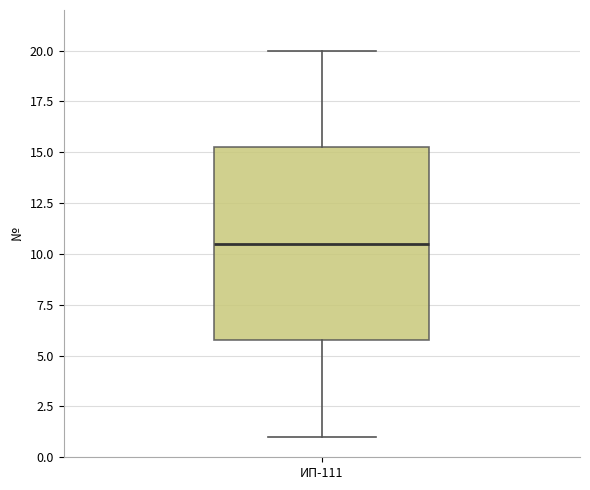

Read this box plot against the y-axis: the position of the median line, the range covered by the box, and the ends of both whiskers. The values are not printed on the chart, so give them approximately, as read against the axis.

median 10.5, box 6.0 to 15.5, whiskers 1.0 to 20.0